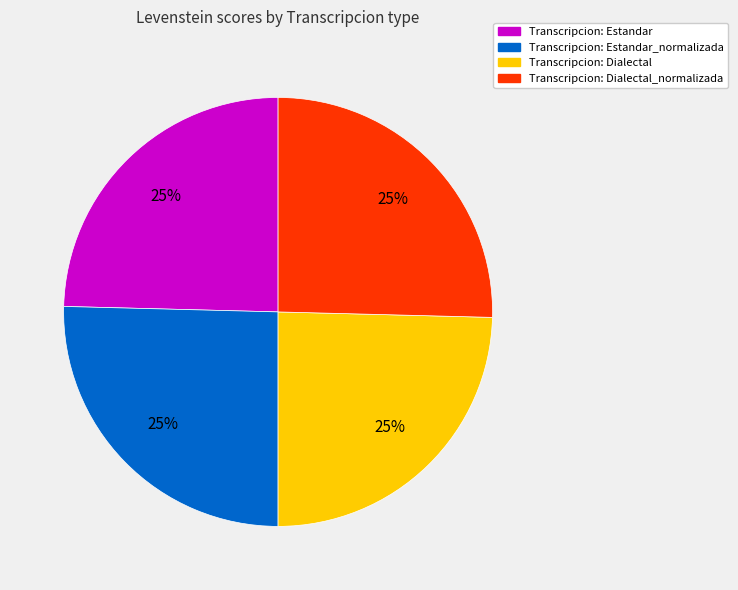

To the nearest percent, what is the average slice percentage?

25%